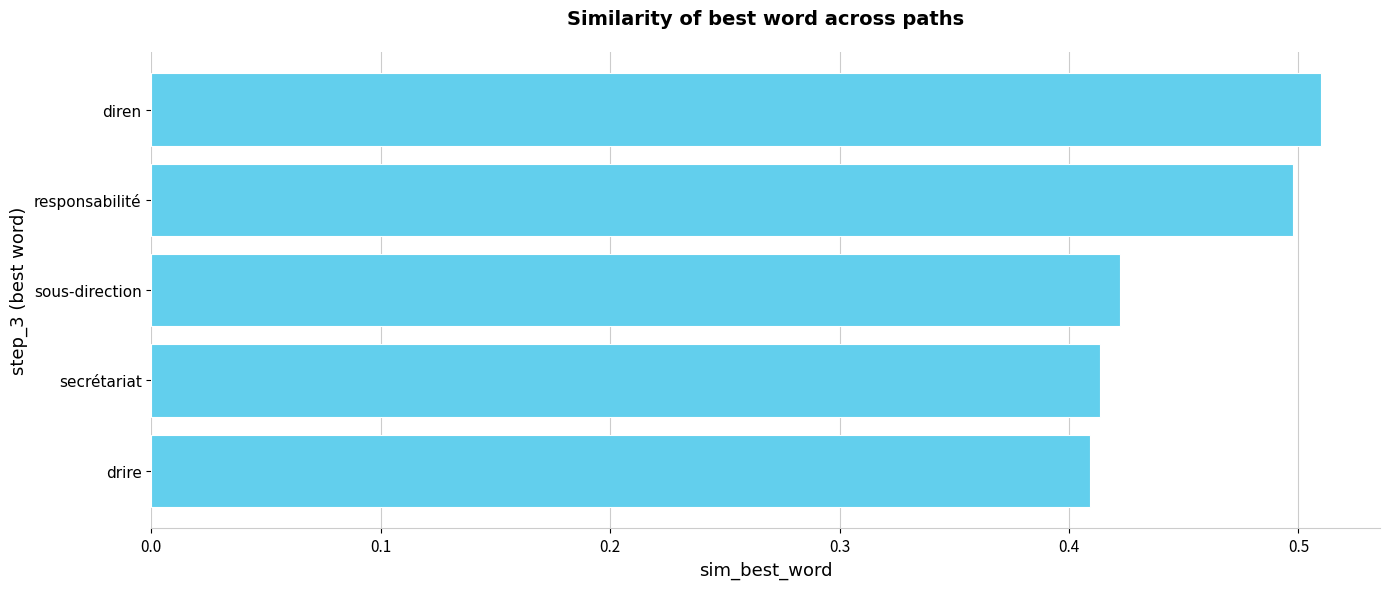

Are the bars grouped side by side (vs. stacked)?

No